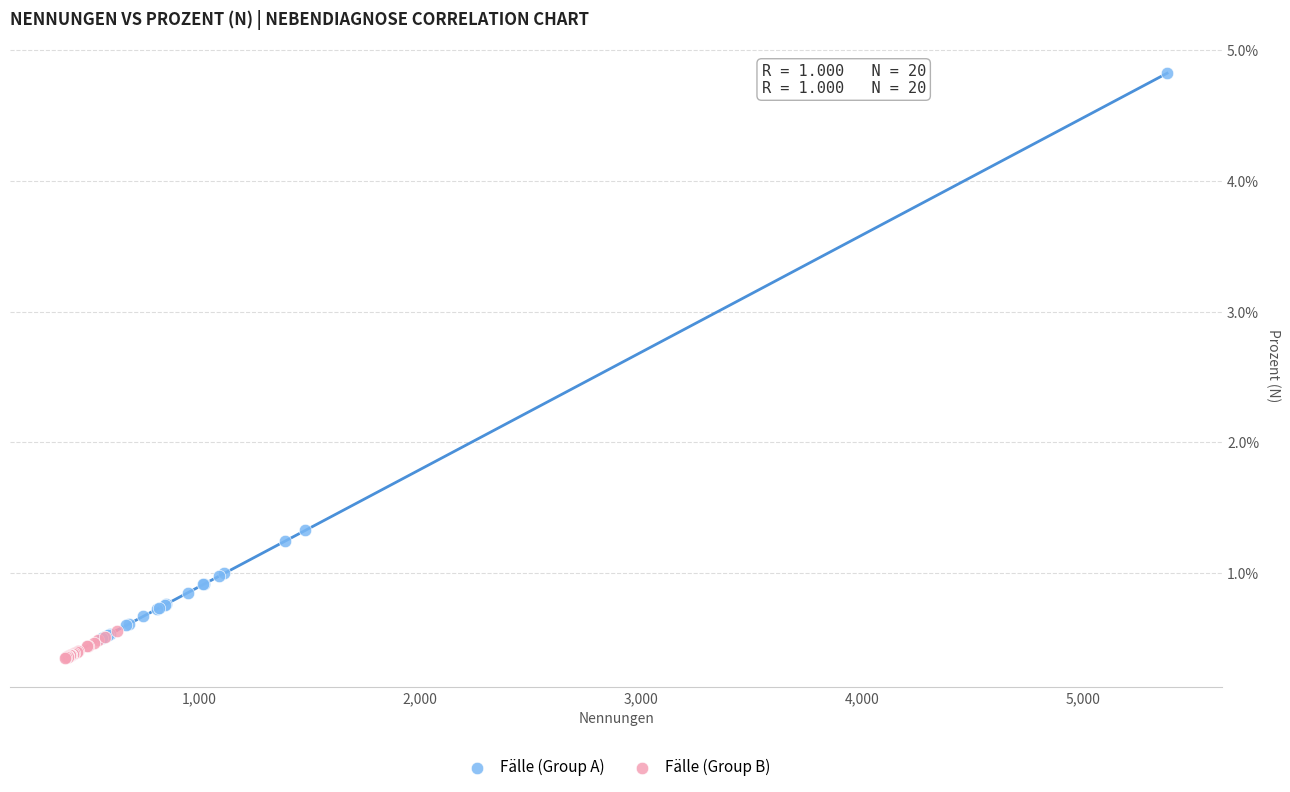

Which series reaches the minimum Y coordinate?

Fälle (Group B)